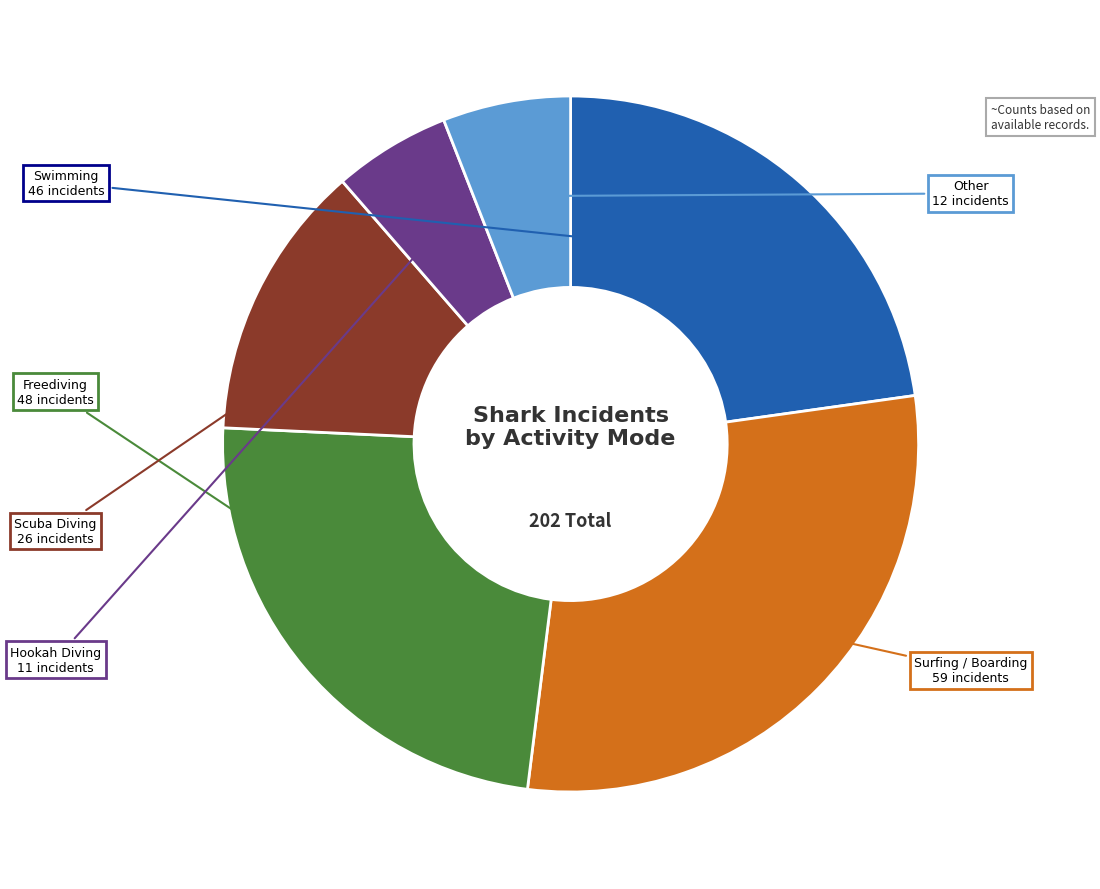

Do Other and Swimming together represent more than half of the pie?

No